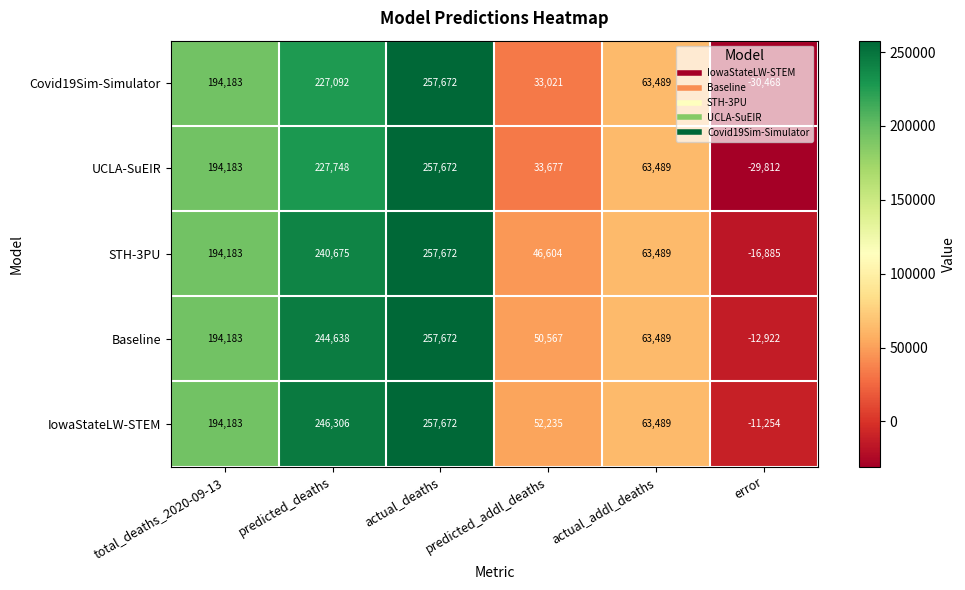

Which series has the largest total across all categories?

IowaStateLW-STEM